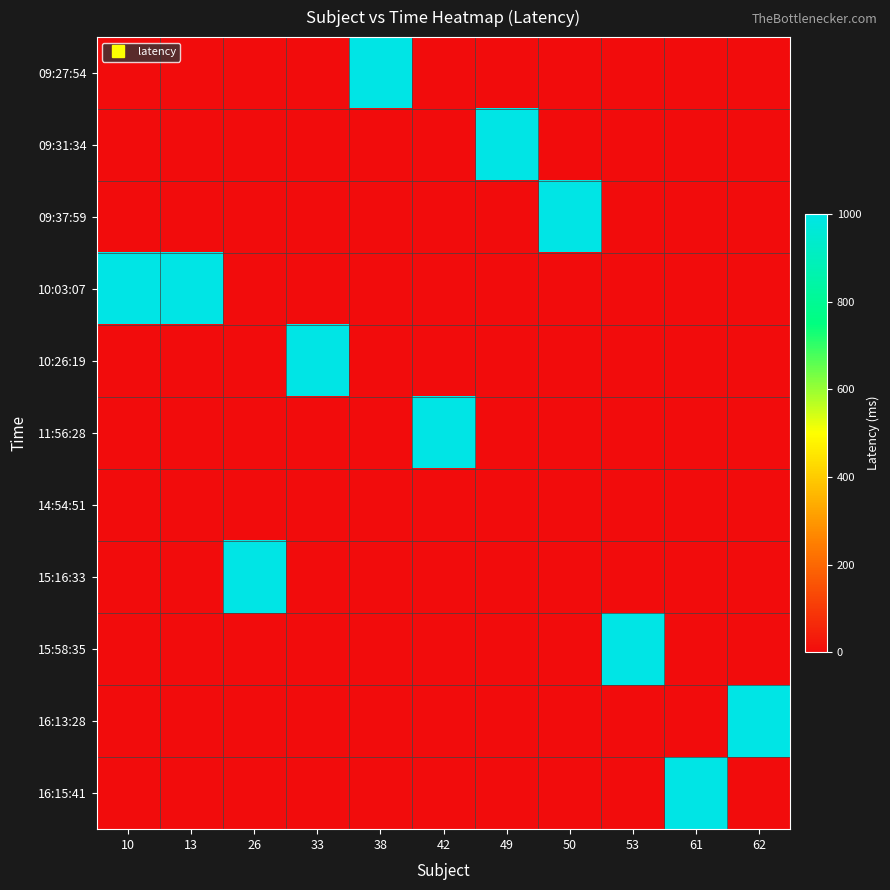

Reading left to right, list all the values displayed in this chart.

09:27:54: 10=0	13=0	26=0	33=0	38=1000	42=0	49=0	50=0	53=0	61=0	62=0
09:31:34: 10=0	13=0	26=0	33=0	38=0	42=0	49=1000	50=0	53=0	61=0	62=0
09:37:59: 10=0	13=0	26=0	33=0	38=0	42=0	49=0	50=1000	53=0	61=0	62=0
10:03:07: 10=1000	13=1000	26=0	33=0	38=0	42=0	49=0	50=0	53=0	61=0	62=0
10:26:19: 10=0	13=0	26=0	33=1000	38=0	42=0	49=0	50=0	53=0	61=0	62=0
11:56:28: 10=0	13=0	26=0	33=0	38=0	42=1000	49=0	50=0	53=0	61=0	62=0
14:54:51: 10=0	13=0	26=0	33=0	38=0	42=0	49=0	50=0	53=0	61=0	62=0
15:16:33: 10=0	13=0	26=1000	33=0	38=0	42=0	49=0	50=0	53=0	61=0	62=0
15:58:35: 10=0	13=0	26=0	33=0	38=0	42=0	49=0	50=0	53=1000	61=0	62=0
16:13:28: 10=0	13=0	26=0	33=0	38=0	42=0	49=0	50=0	53=0	61=0	62=1000
16:15:41: 10=0	13=0	26=0	33=0	38=0	42=0	49=0	50=0	53=0	61=1000	62=0